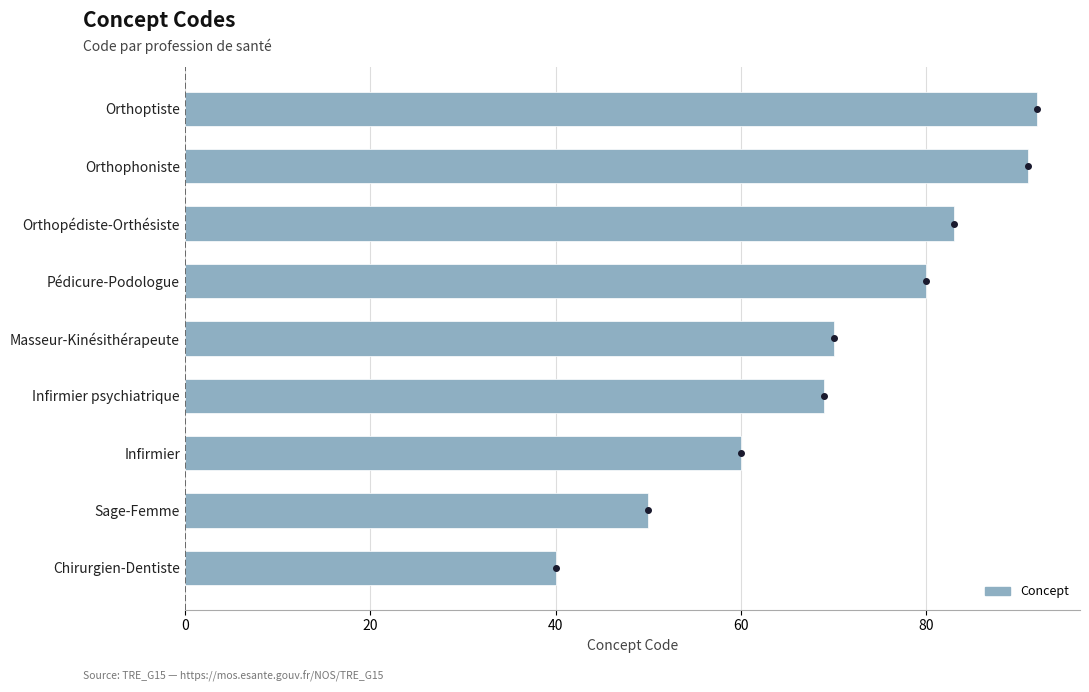

Which has a higher value, Infirmier or Orthoptiste?

Orthoptiste